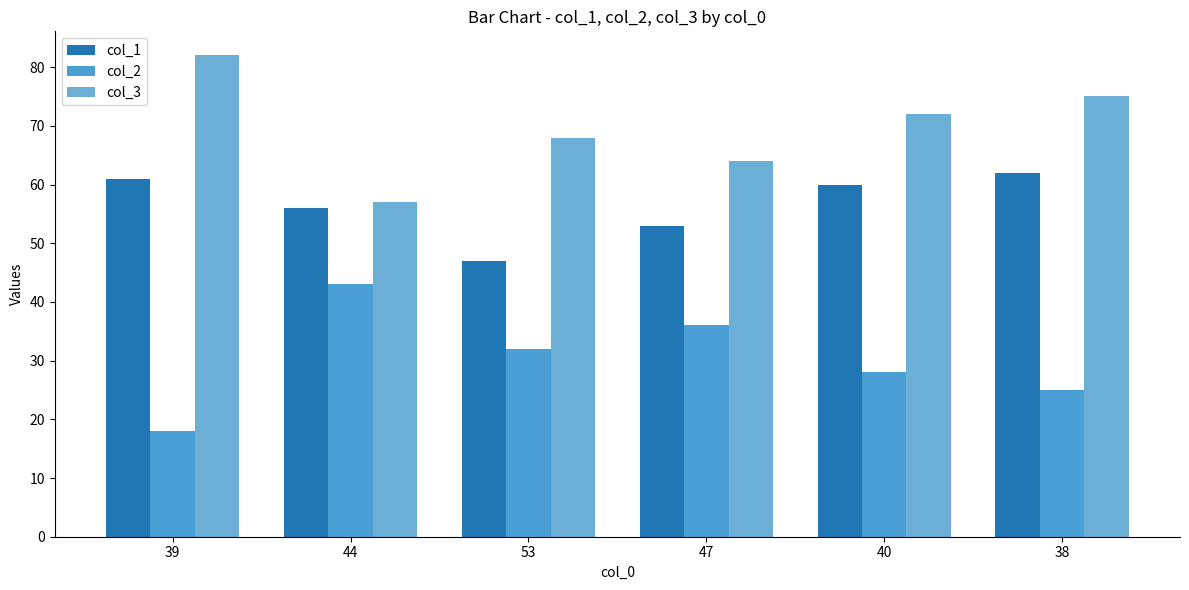

Which series changed the most between 44 and 38?

col_2